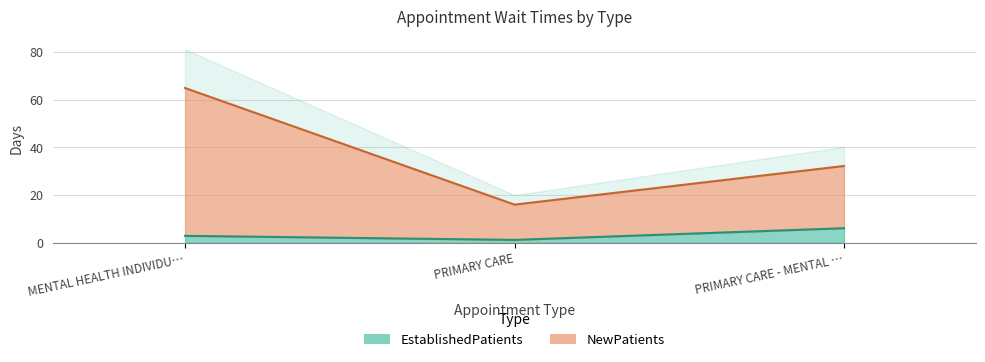

The NewPatients series shows 106.6 at MENTAL HEALTH INDIVIDU…. True or false?

False